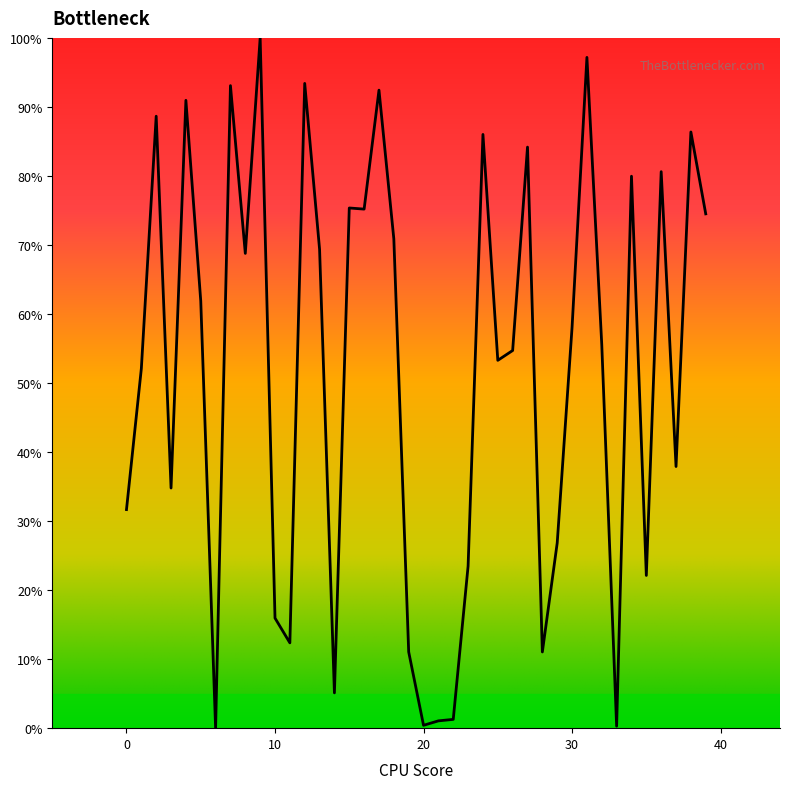

What is the difference between the second highest and second lowest values?

96.9